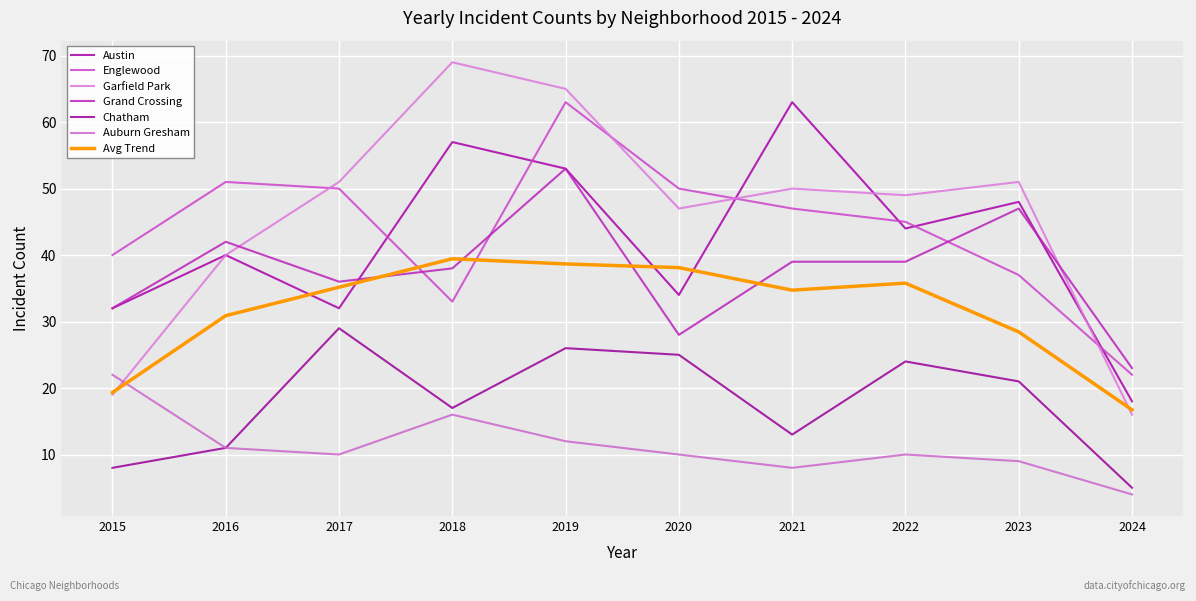

Does the chart have visible grid lines?

Yes